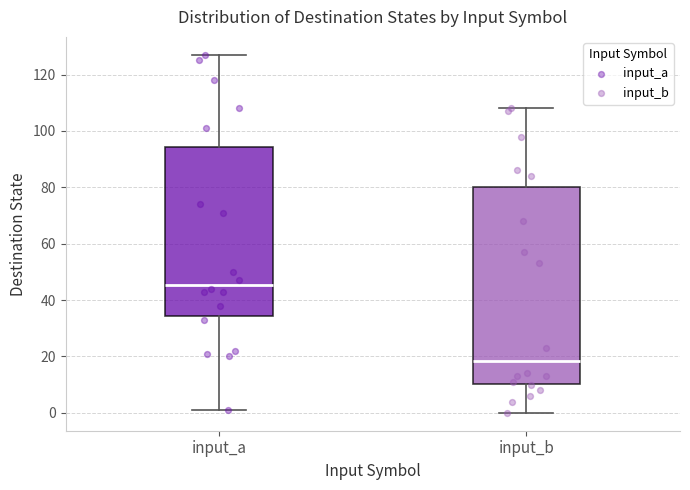

Comparing the boxes themselves (not the whiskers), which one is the tallest?

input_b